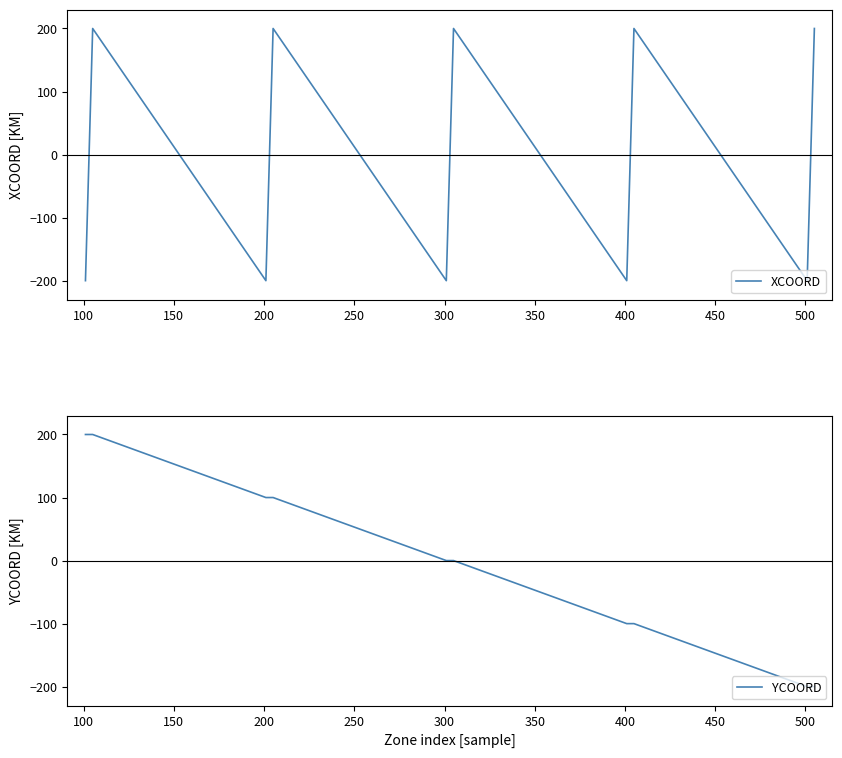

What is the maximum value for XCOORD?

200